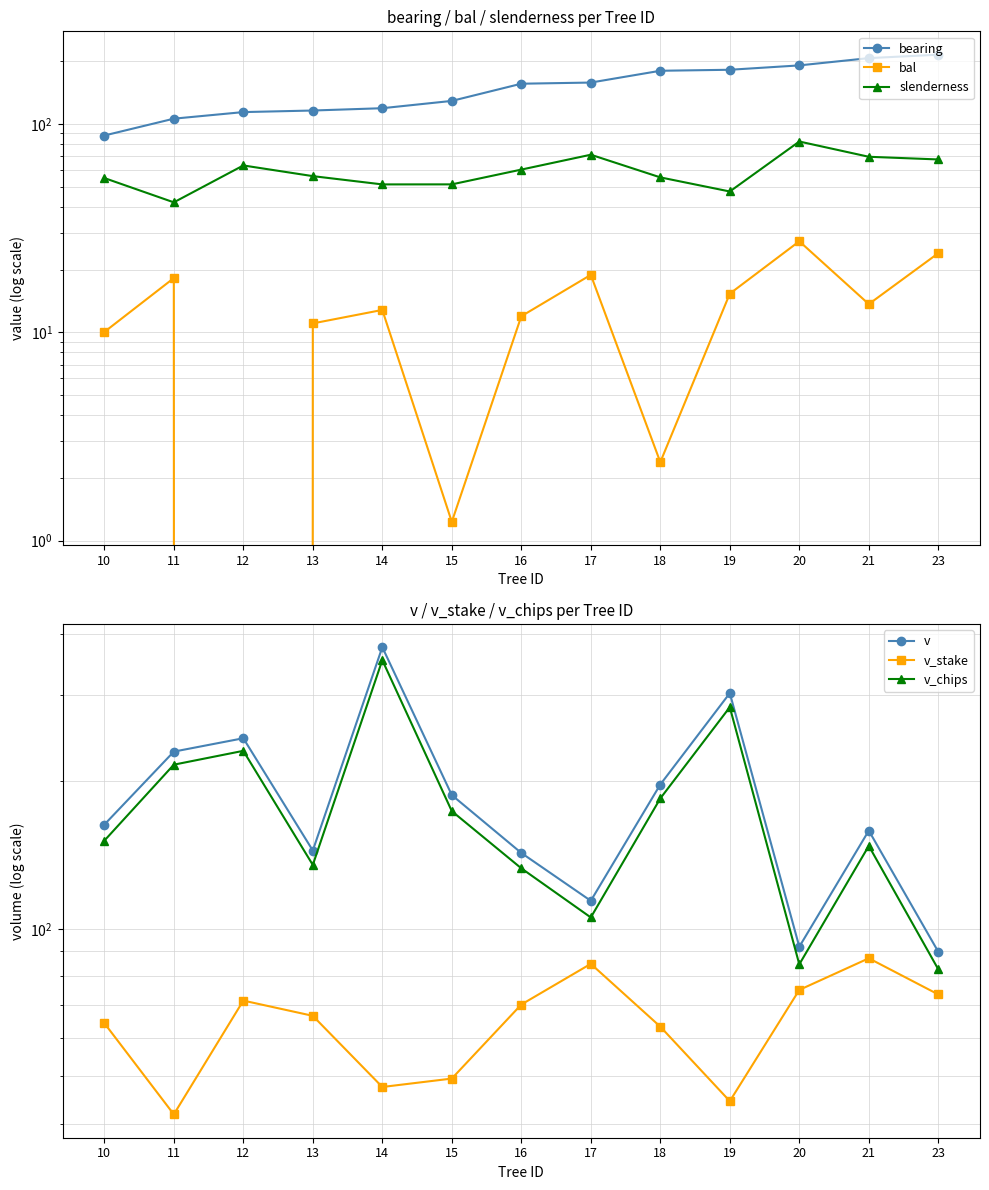

True or false: v has more than 1 interior local peaks.

True